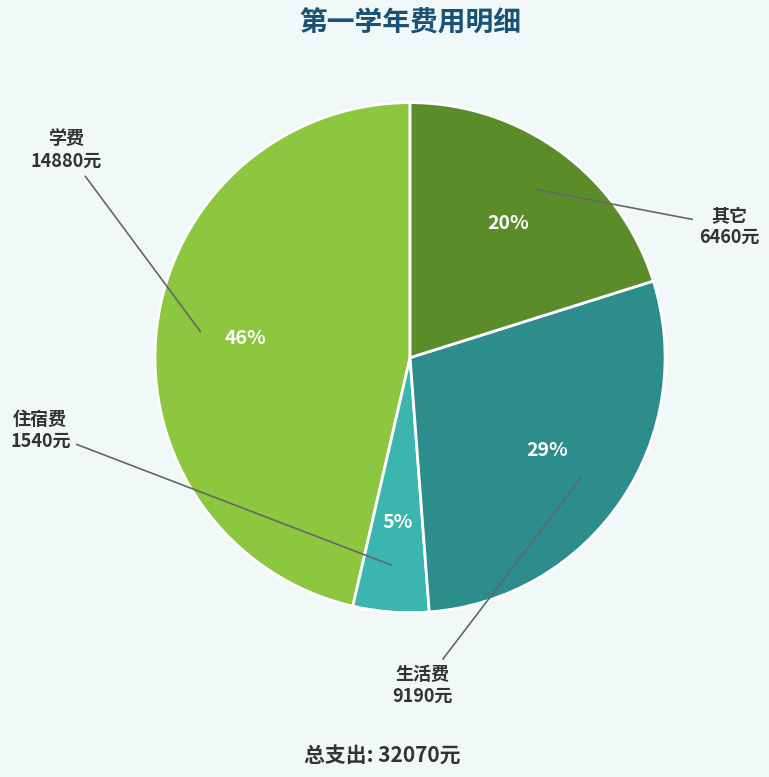

To the nearest percent, what is the average slice percentage?

25%